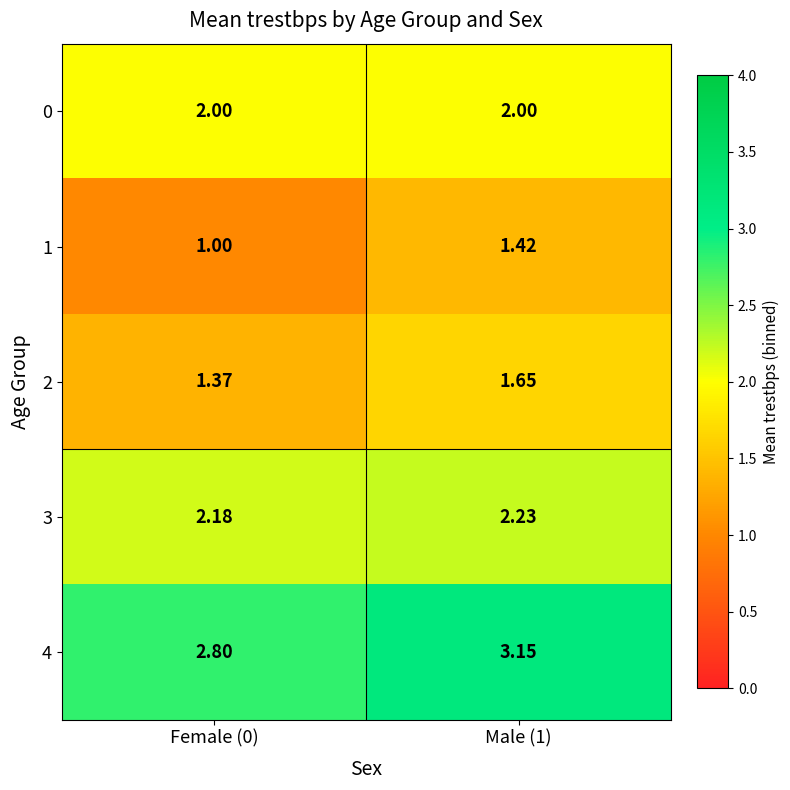

Is the value of 4 at Female (0) greater than the value of 0 at Female (0)?

Yes